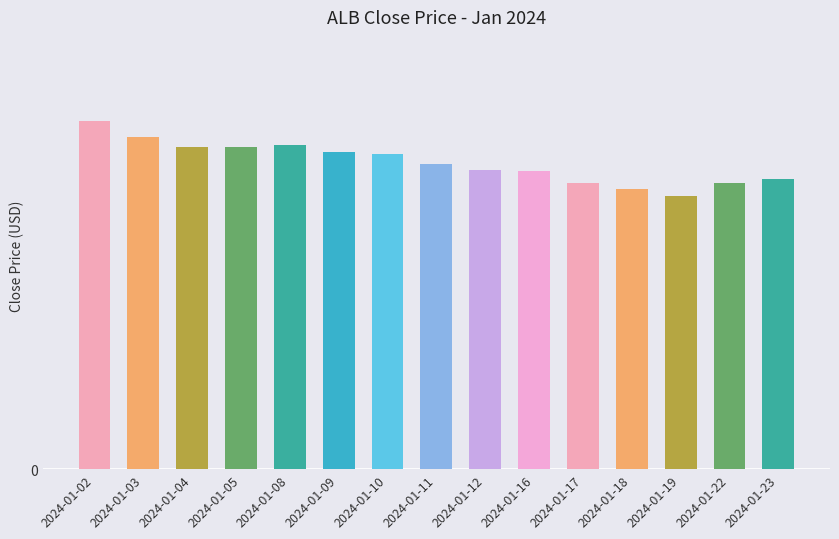

What value does the data have at 2024-01-11?

128.6